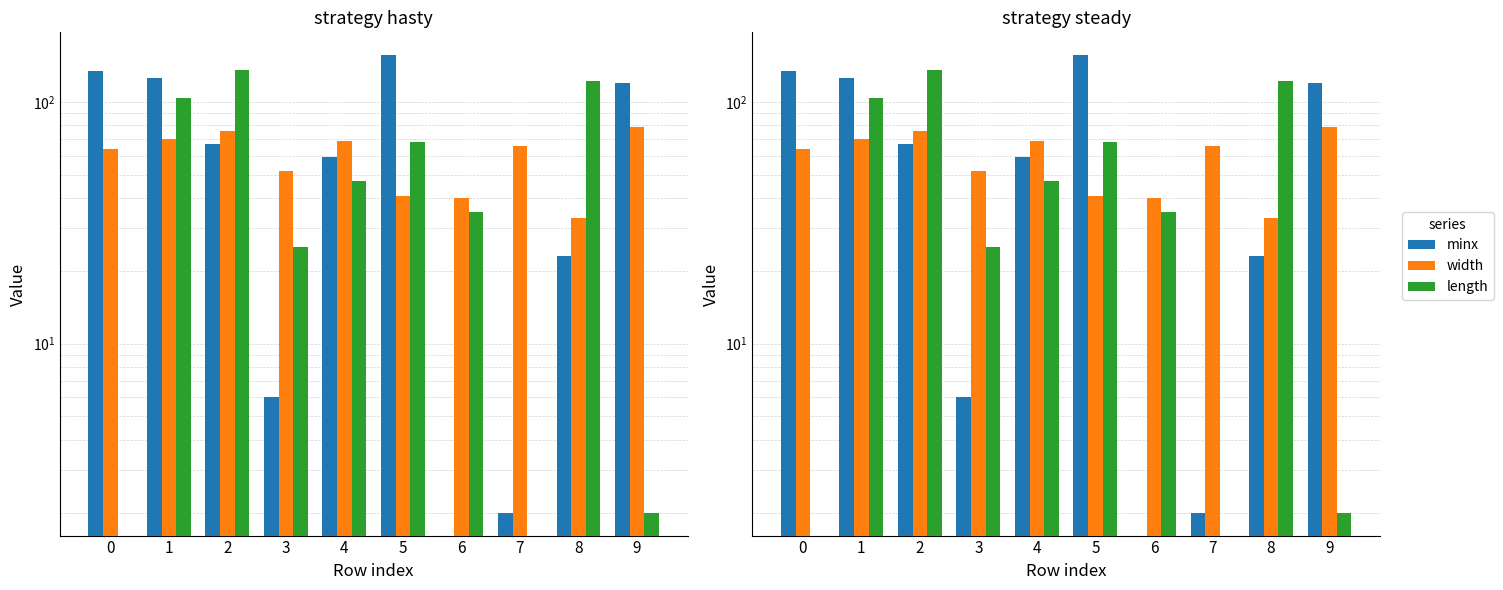

Which has a higher value, 2 or 5?

5